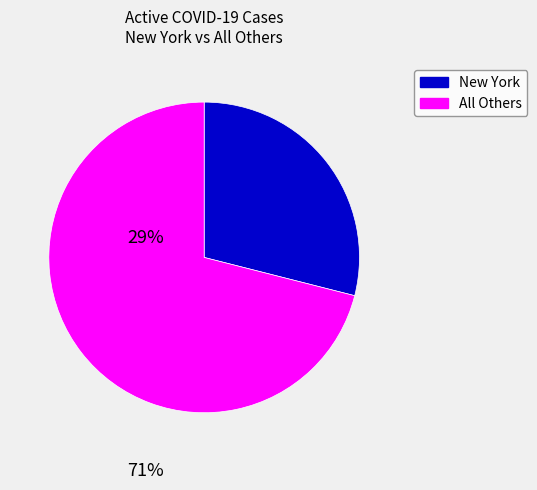

How many slices are in this pie chart?

2